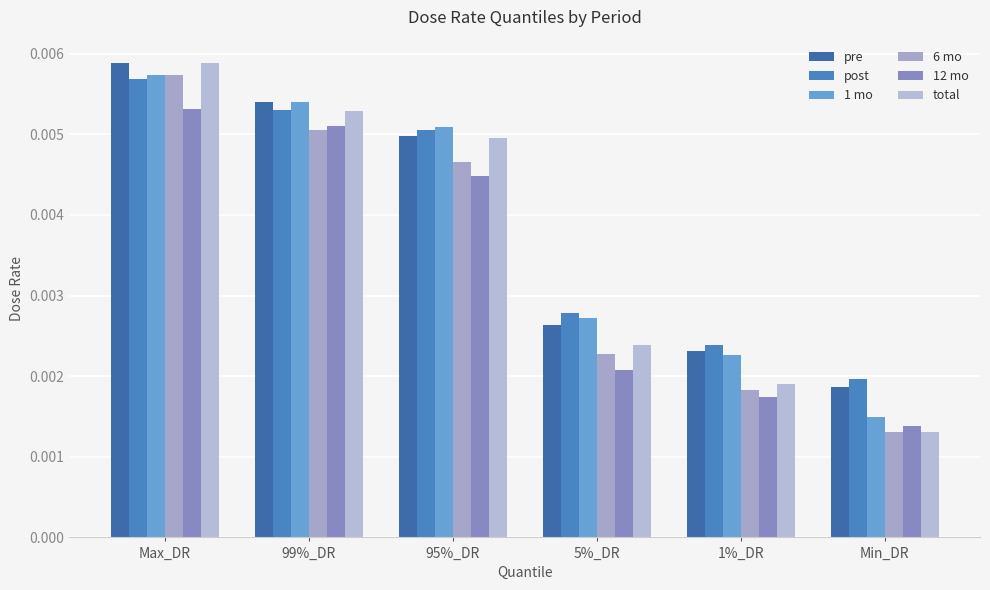

Is the value of 1 mo at 99%_DR greater than the value of post at 5%_DR?

Yes